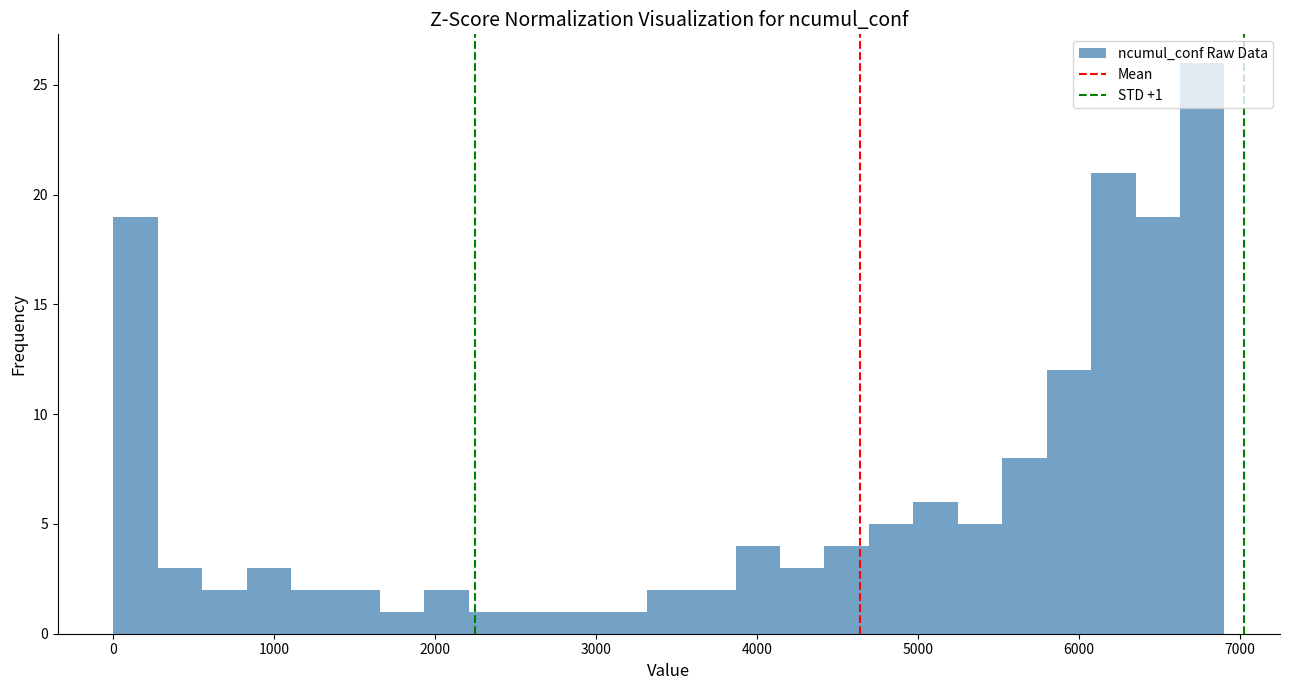

Read against the x-axis, roughly where is the centre of the tallest bar?

6800